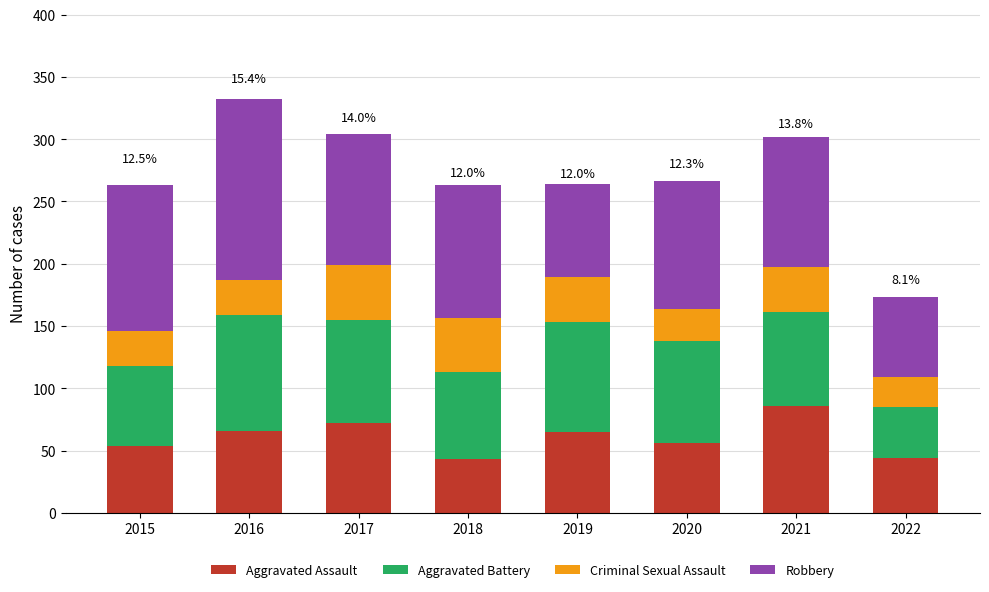

How many categories are shown in the chart?

8